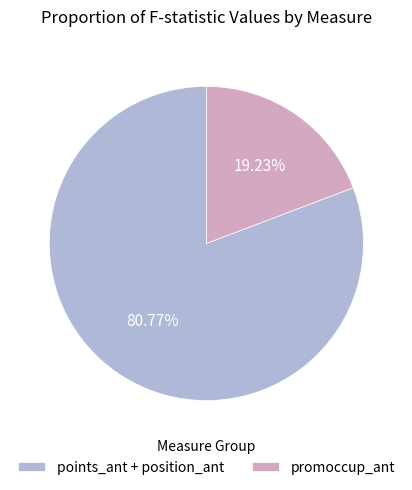

Do points_ant + position_ant and promoccup_ant together represent more than half of the pie?

Yes